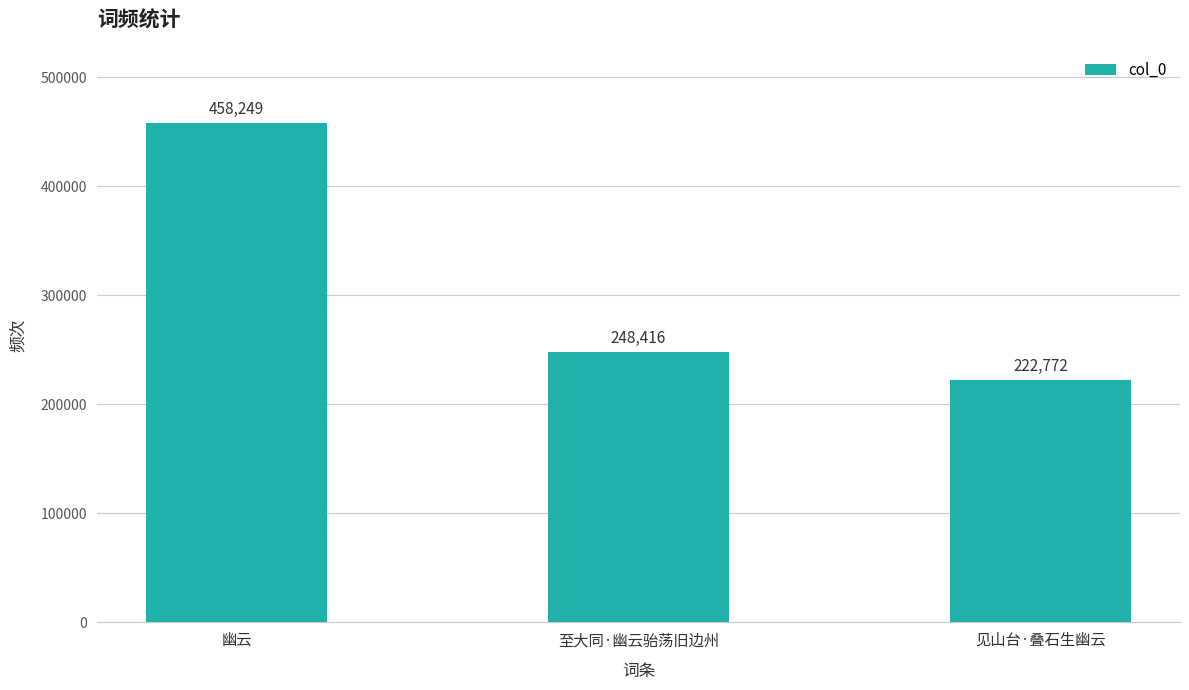

Rank the categories by value from lowest to highest.

见山台·叠石生幽云, 至大同·幽云骀荡旧边州, 幽云